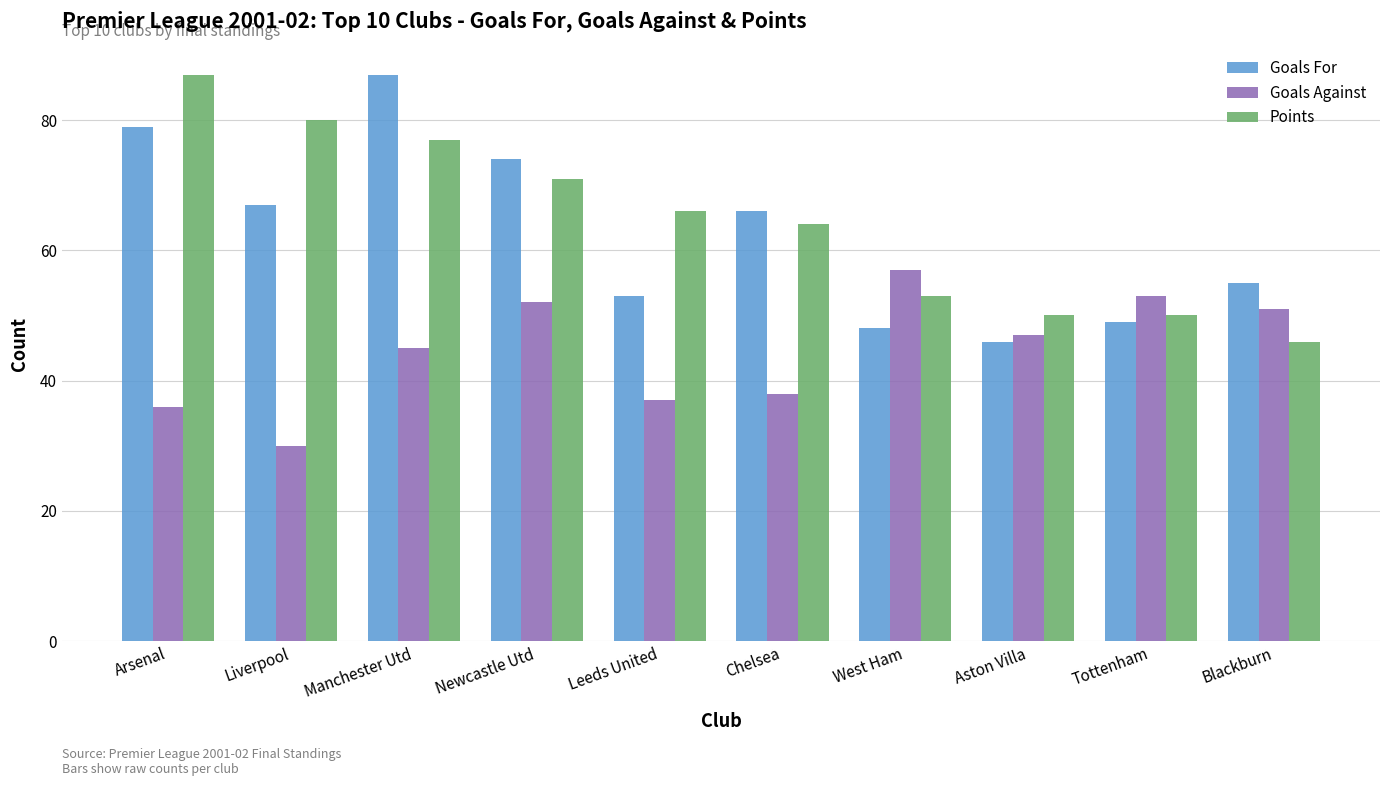

What is the average value of the Goals Against series?

45